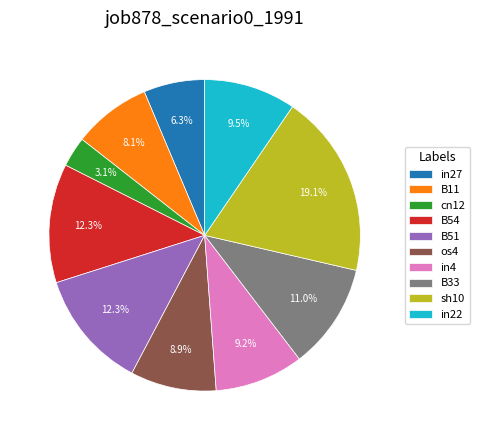

What percentage is NOT represented by B54?

87.7%